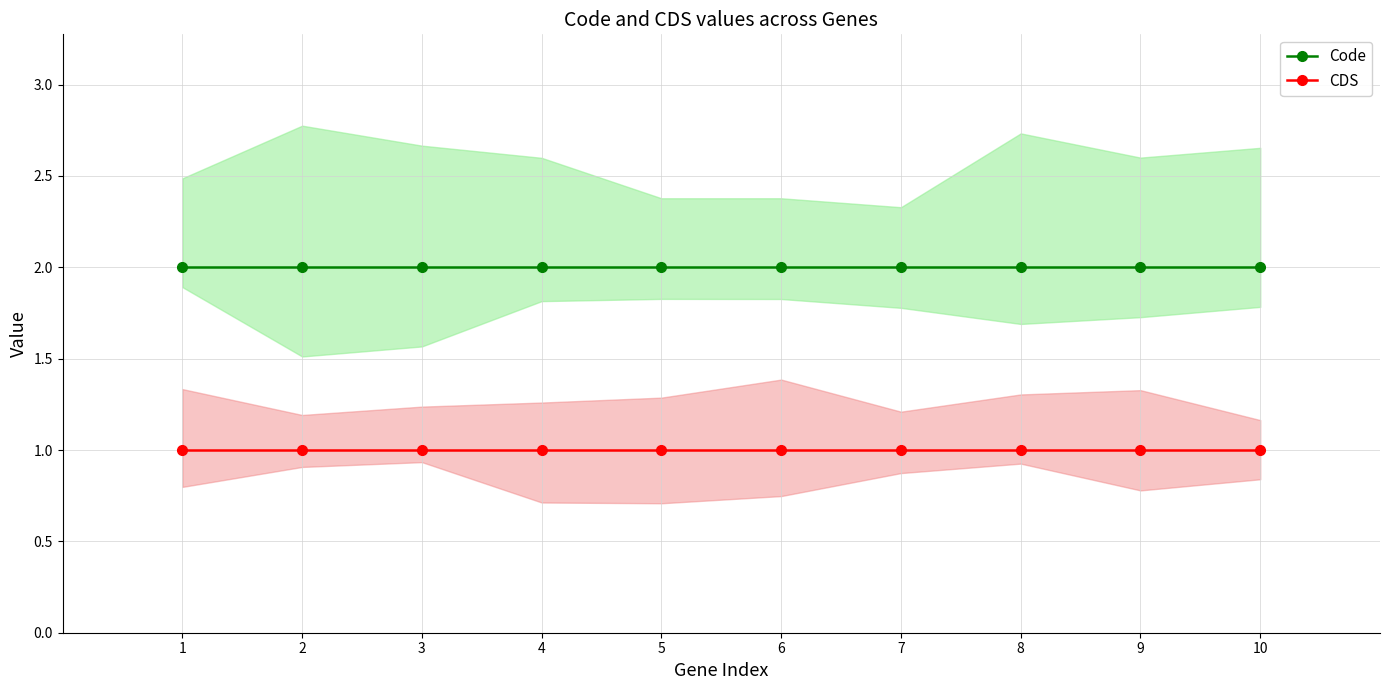

At which category is the sum across all series the highest?

1